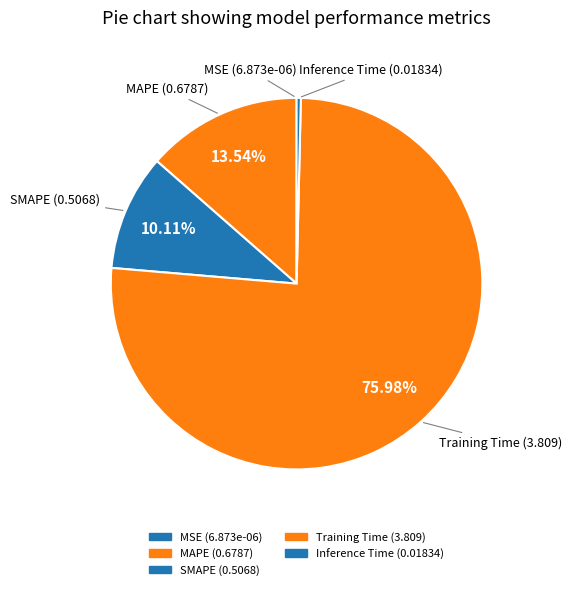

Is the sum of MAPE and SMAPE greater than half?

No